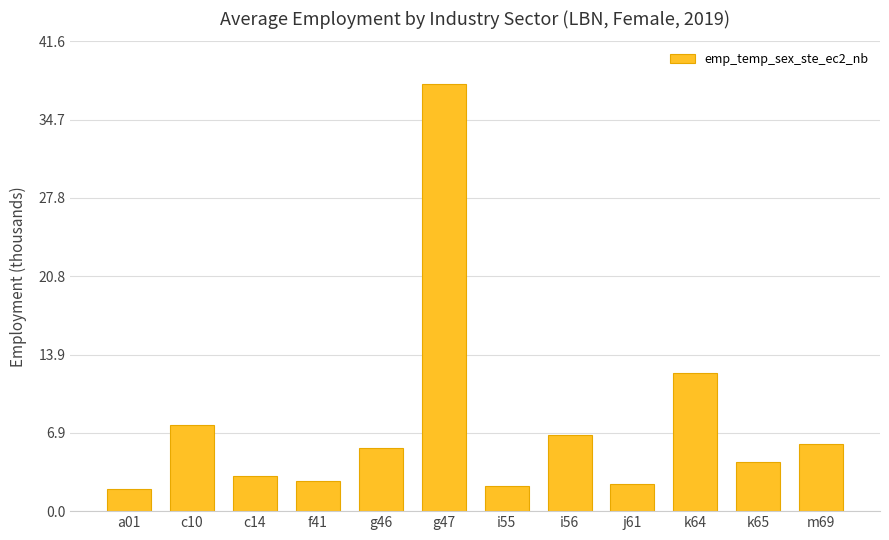

What is the label of the 11th bar from the right?

c10